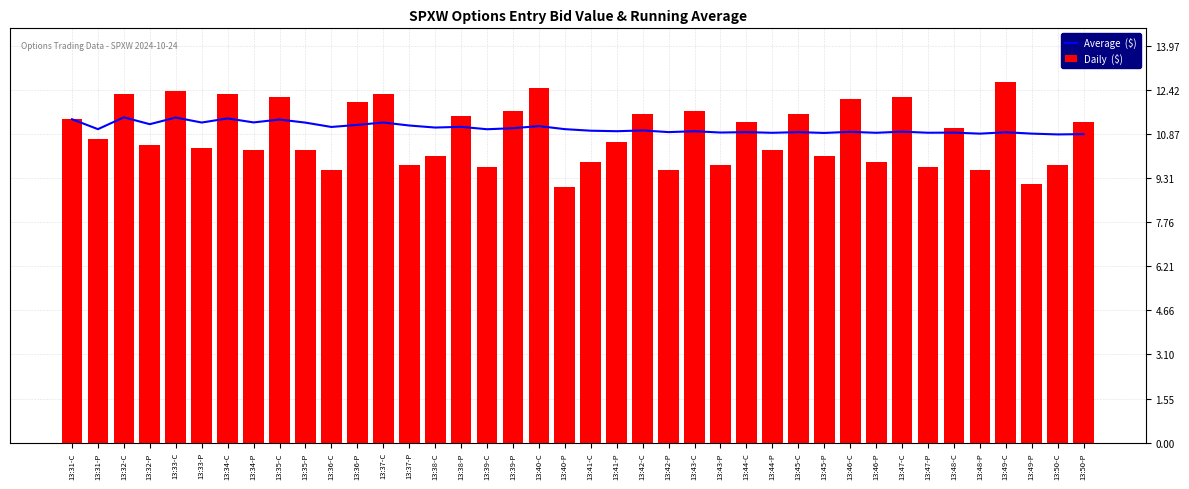

What is the approximate value of Average  ($) at 13:39-P?

11.1